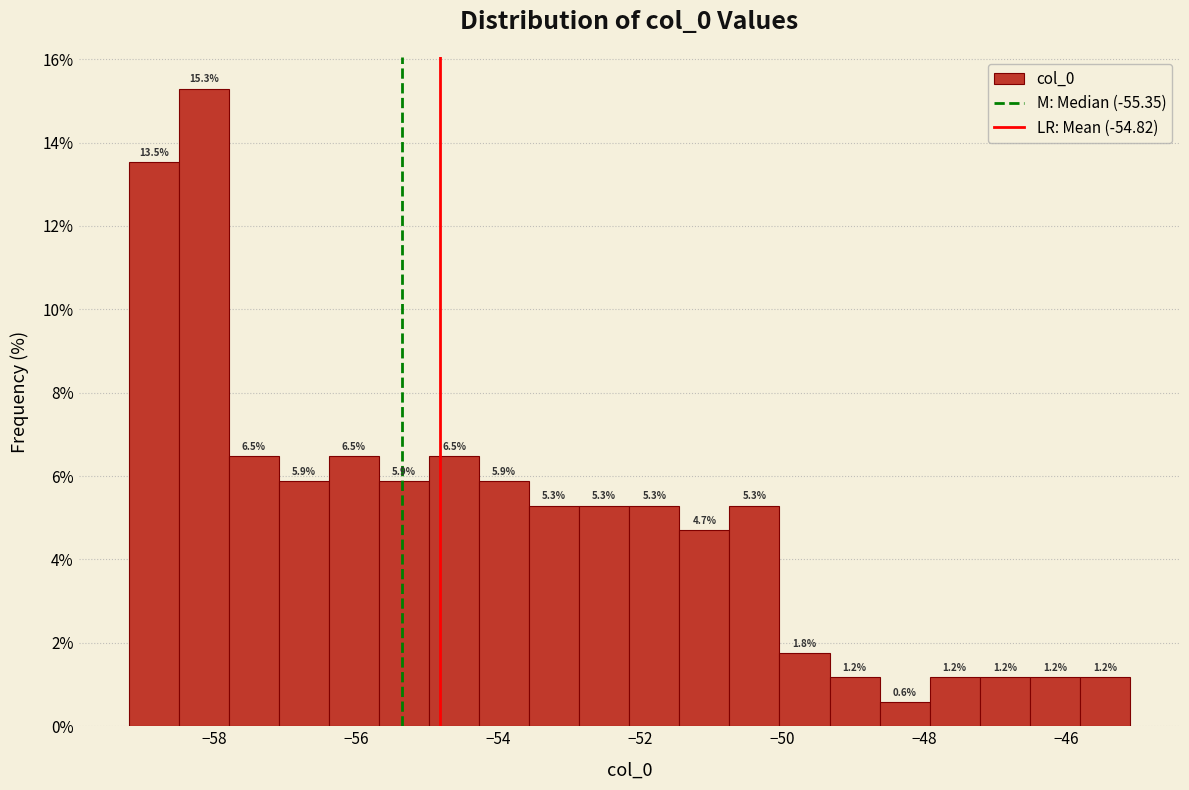

Around what value on the x-axis is the tallest bar? Give the approximate position of its centre, as read against the axis.

-58.2